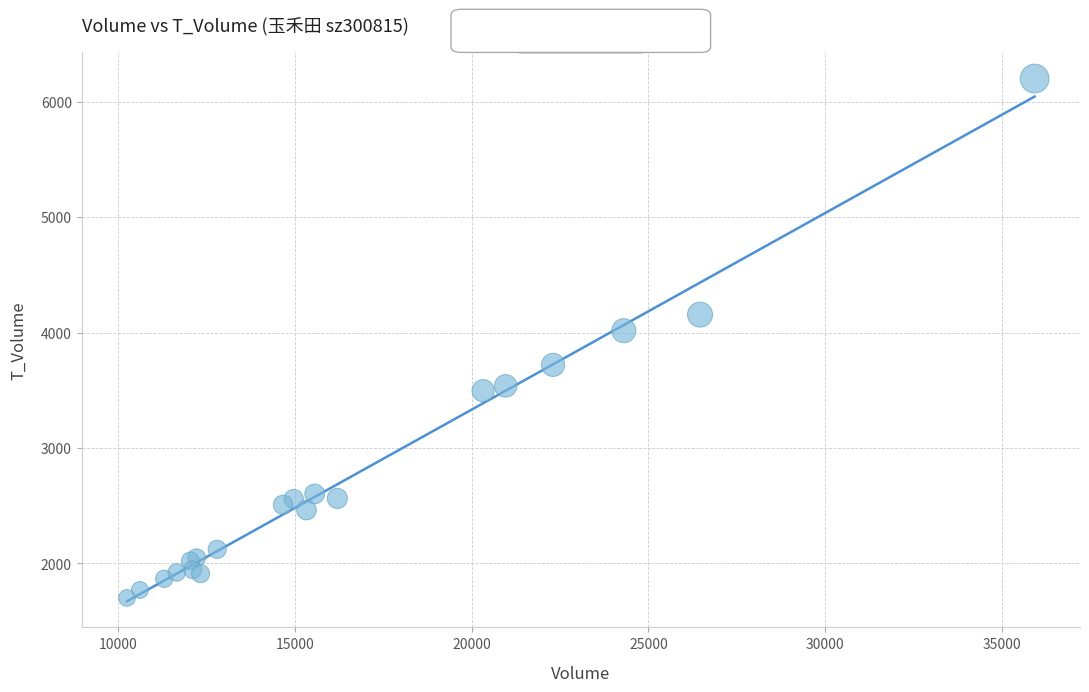

What Y value in the scatter plot is closest to 3950?

4016